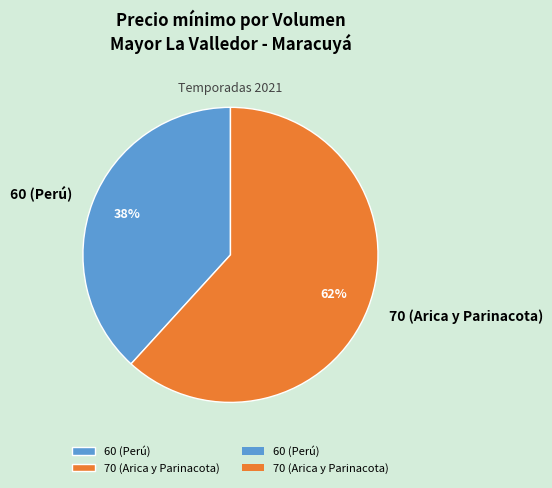

To the nearest percent, what portion does 70 (Arica y Parinacota) represent?

62%